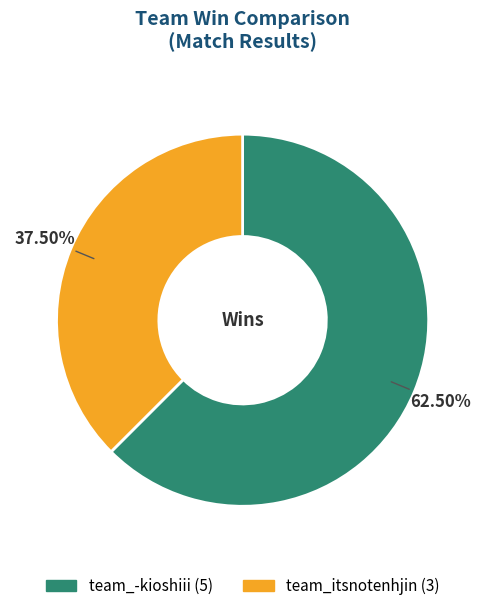

What is the smallest slice in the pie chart?

team_itsnotenhjin